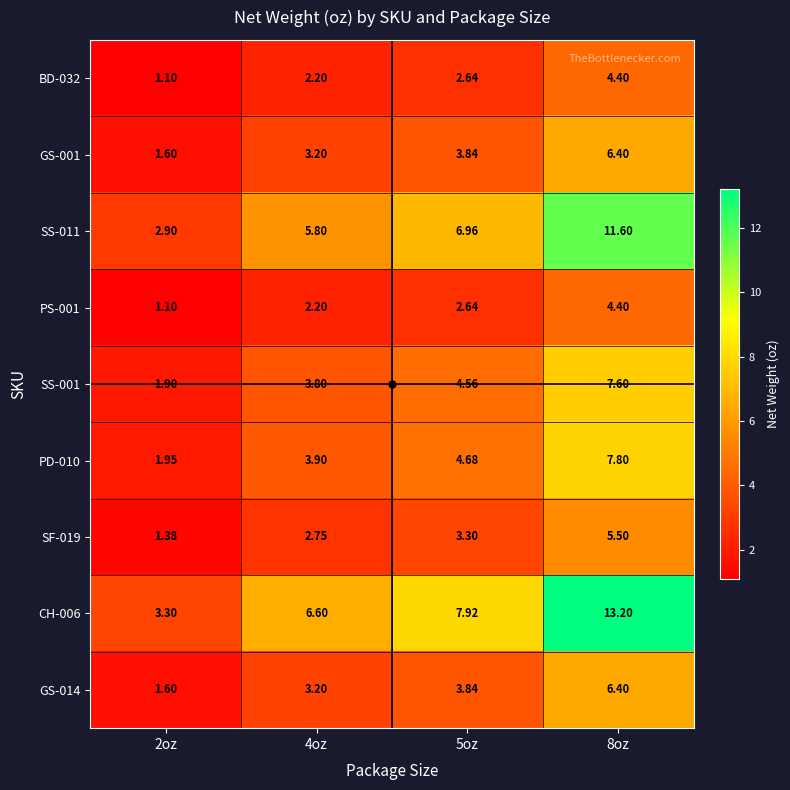

How many values in the BD-032 series are below 2?

1